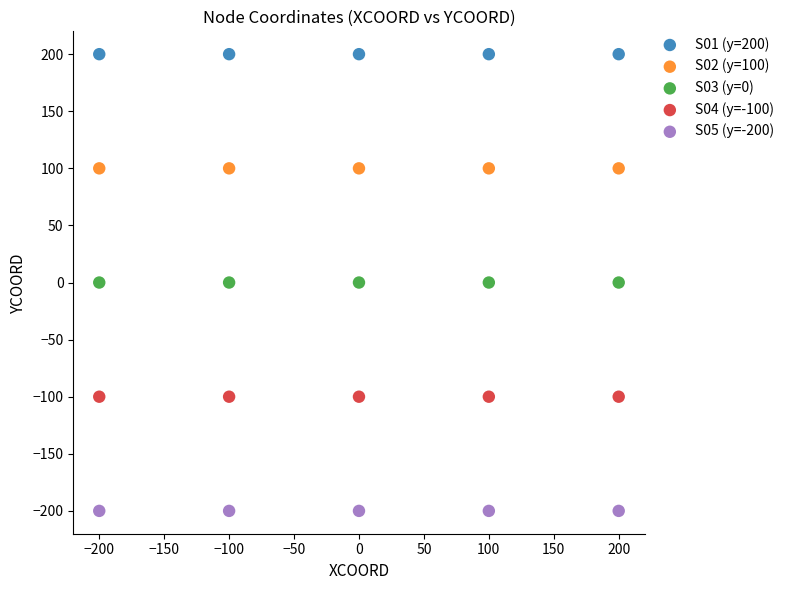

Which series reaches the maximum Y coordinate?

S01 (y=200)